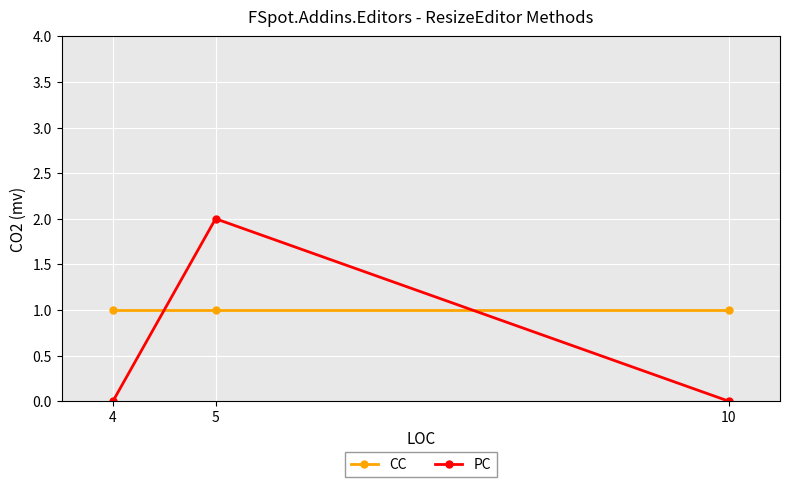

At which category is the sum across all series the highest?

5